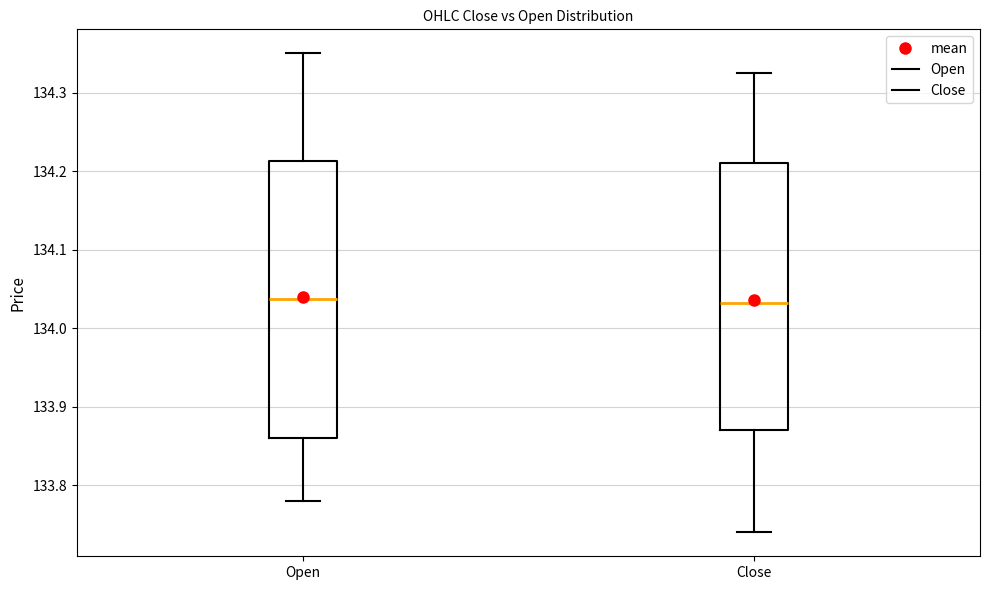

Where is the lower edge of the box for Open on the y-axis? The values are not printed on the chart, so give them approximately, as read against the axis.

133.86